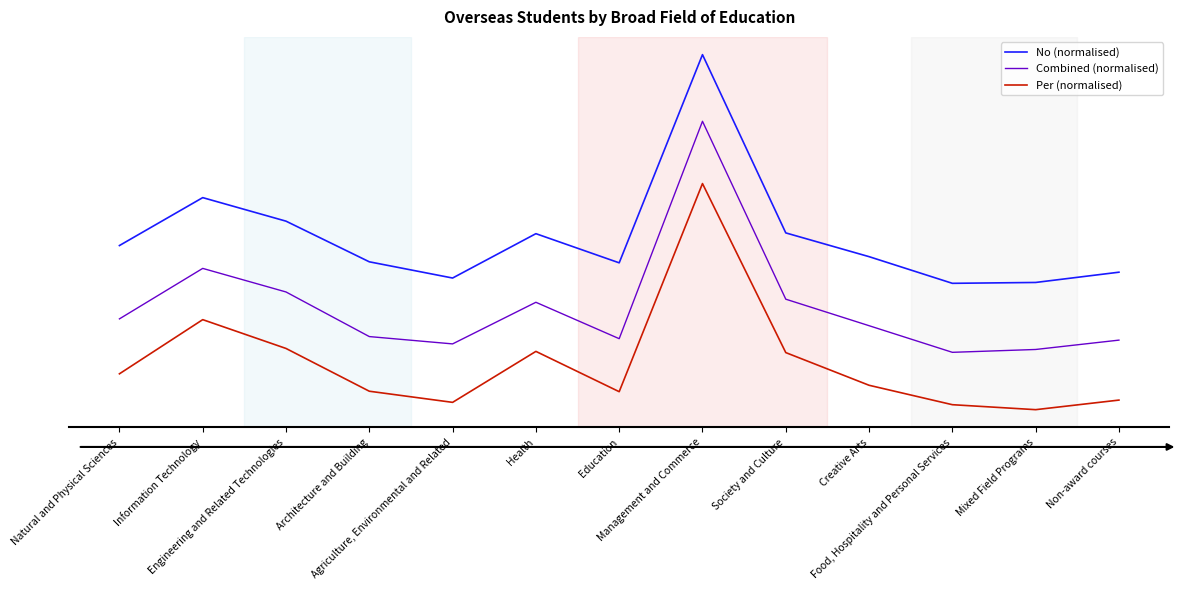

What is the difference between the maximum and minimum values in the No (normalised) series?

1.0